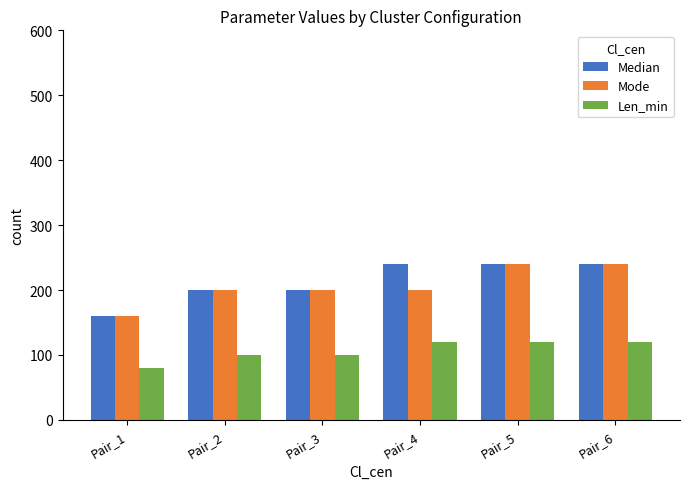

What is the total value across all series at Pair_2?

500